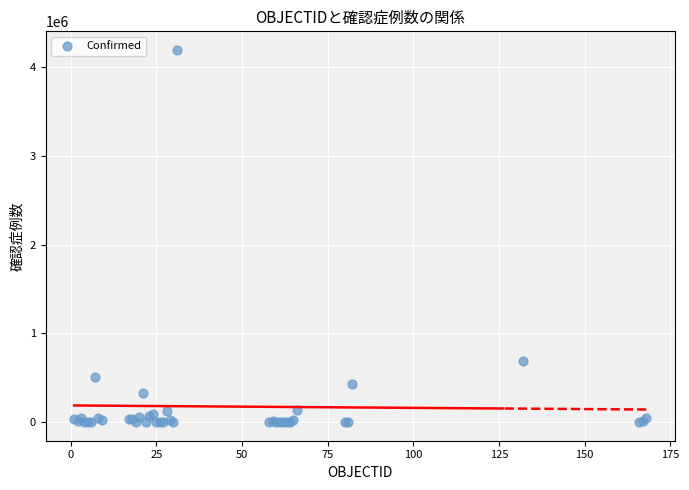

What Y value in the scatter plot is closest to 2098992?

686851